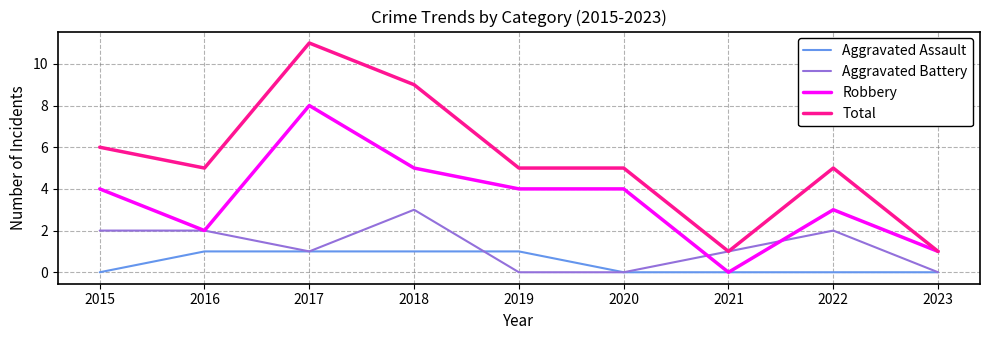

Which series has the largest range (max minus min)?

Total